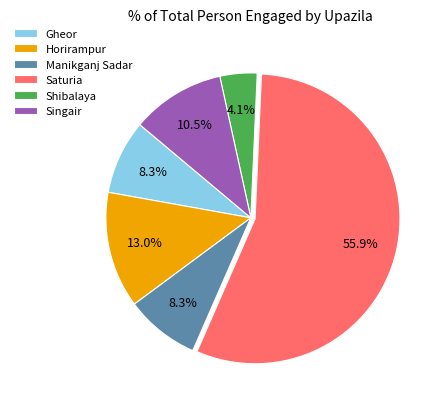

To the nearest percent, what portion does Manikganj Sadar represent?

8%